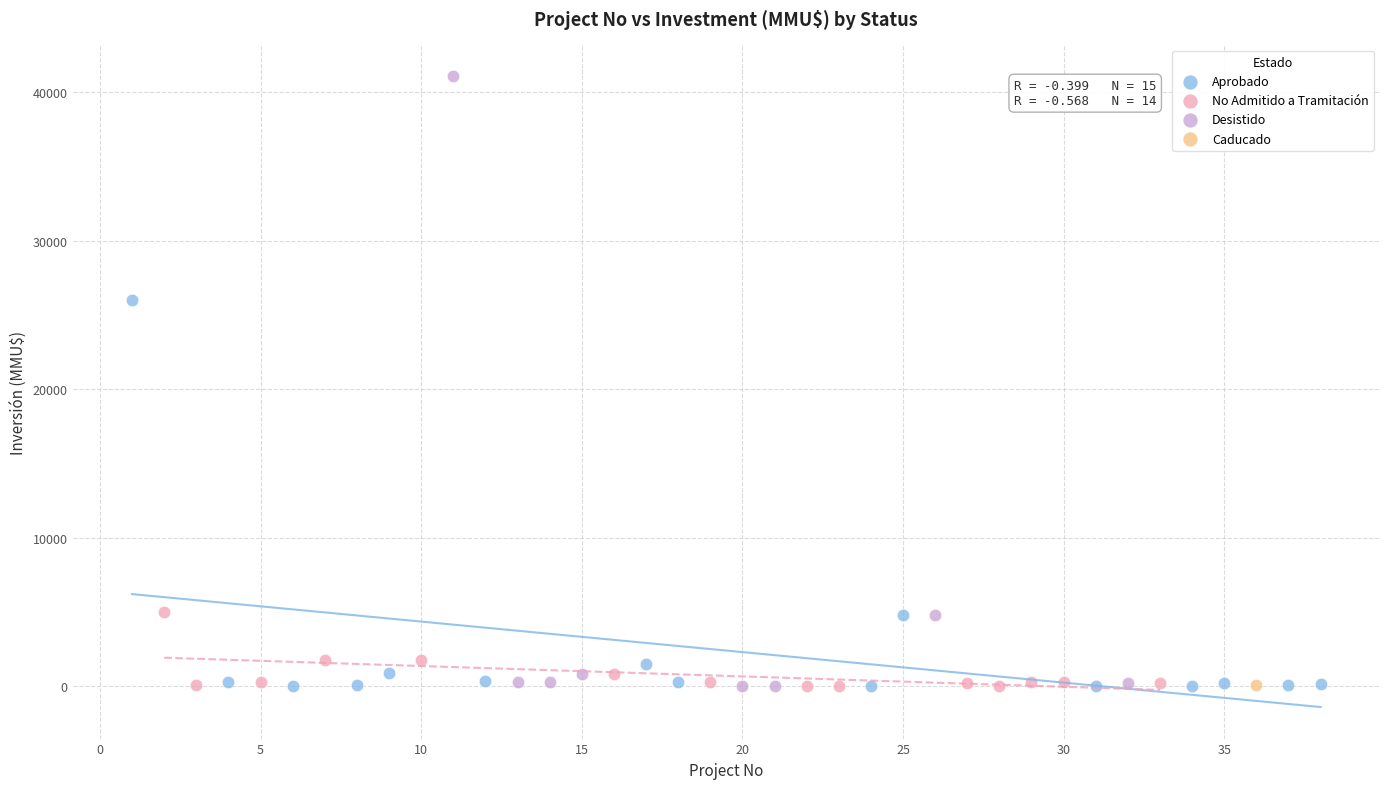

What are all the series names shown in the legend?

Aprobado, No Admitido a Tramitación, Desistido, Caducado